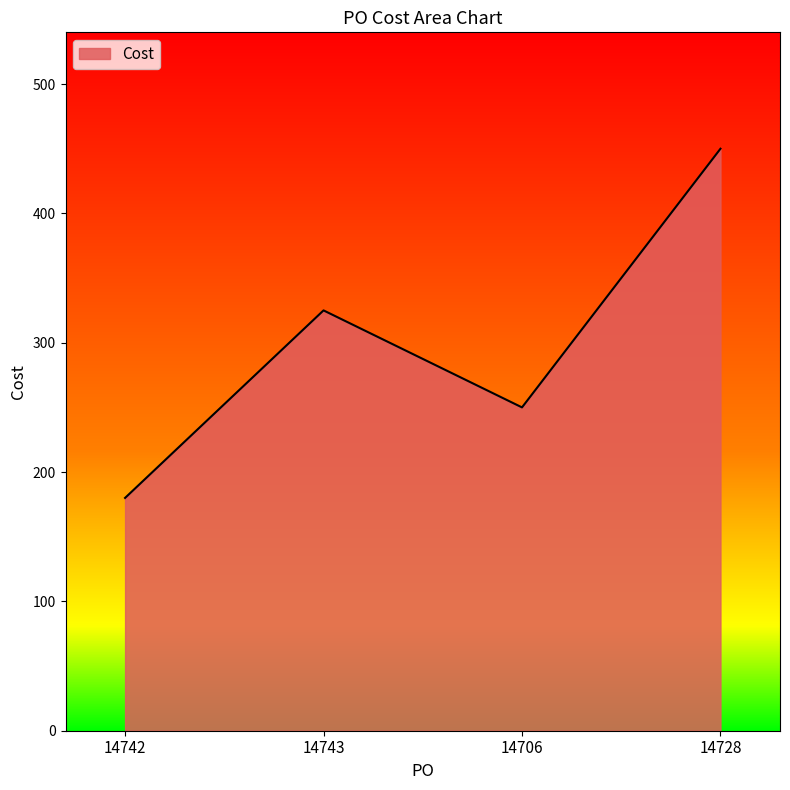

Reading left to right, what are all the values shown in this chart?

180	325	250	450